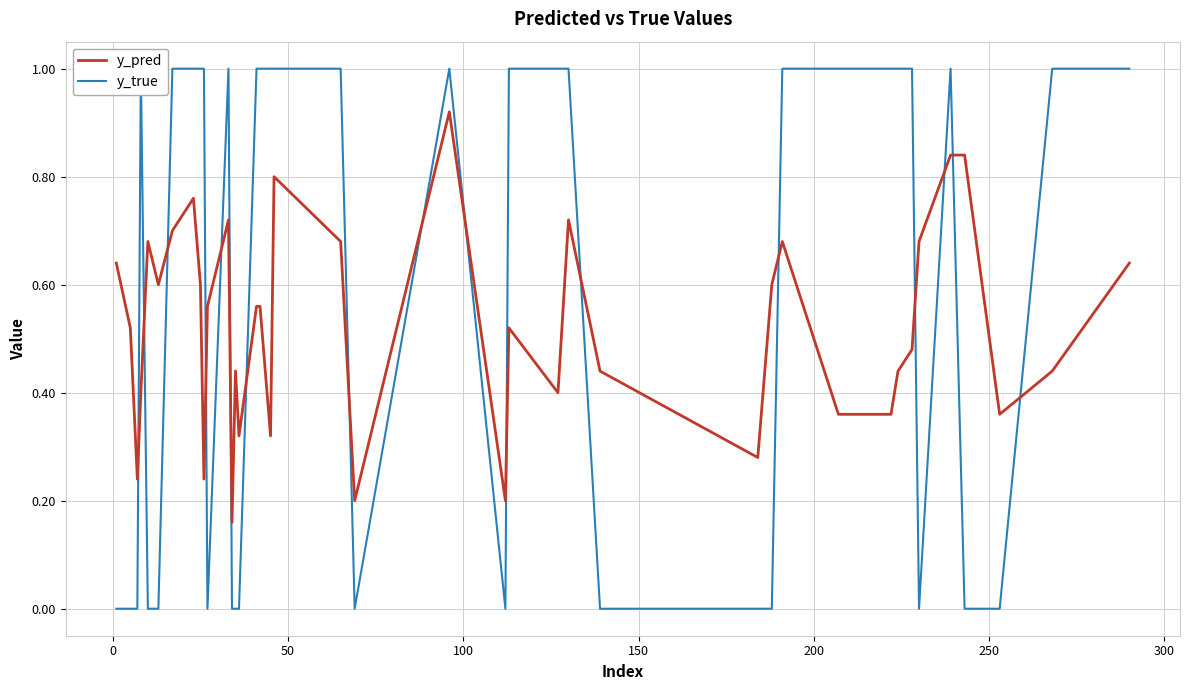

True or false: y_true has more than 0 interior local peaks.

True